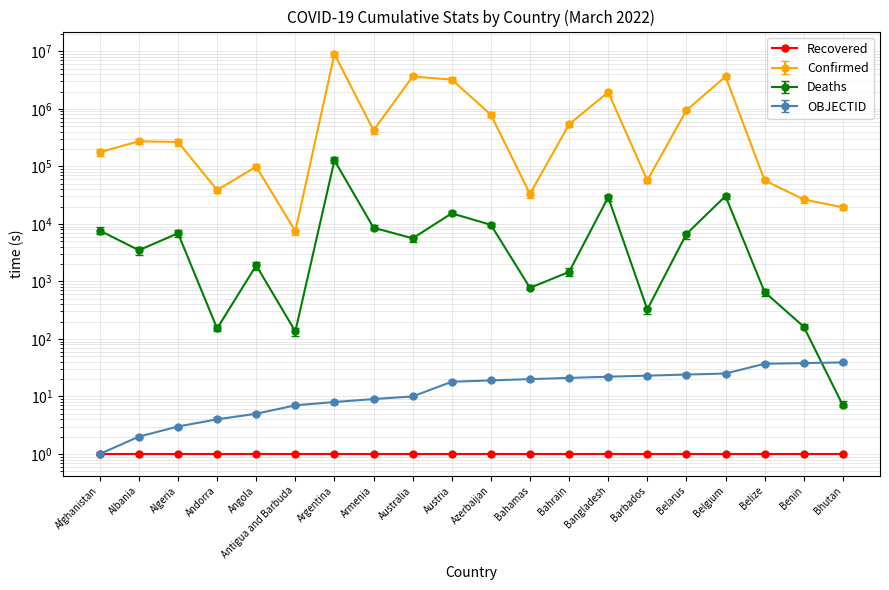

What is the total value across all series at Bahrain?

540278